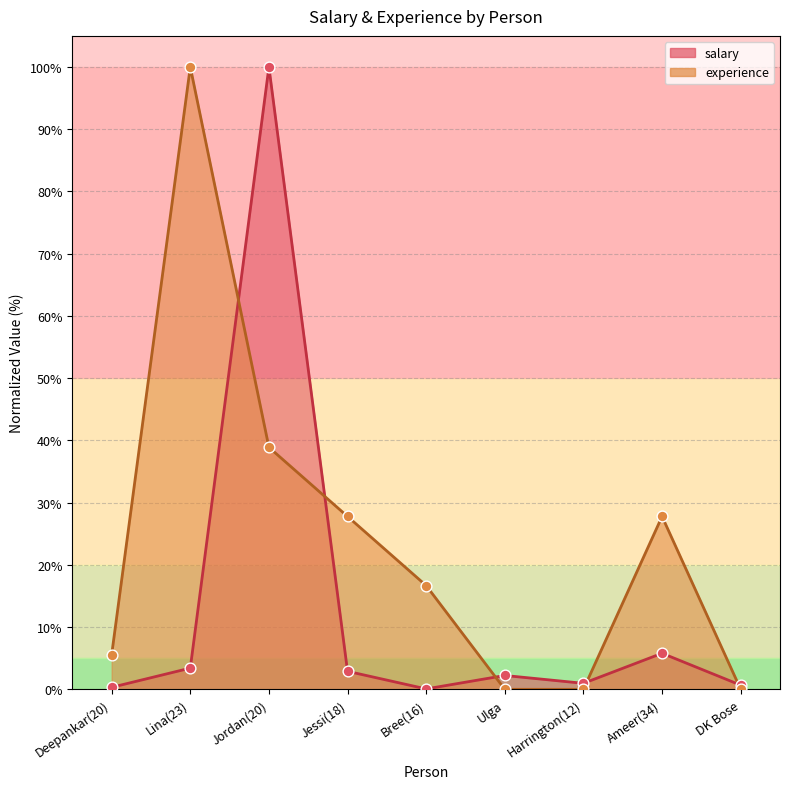

Which series reaches the minimum Y coordinate?

experience